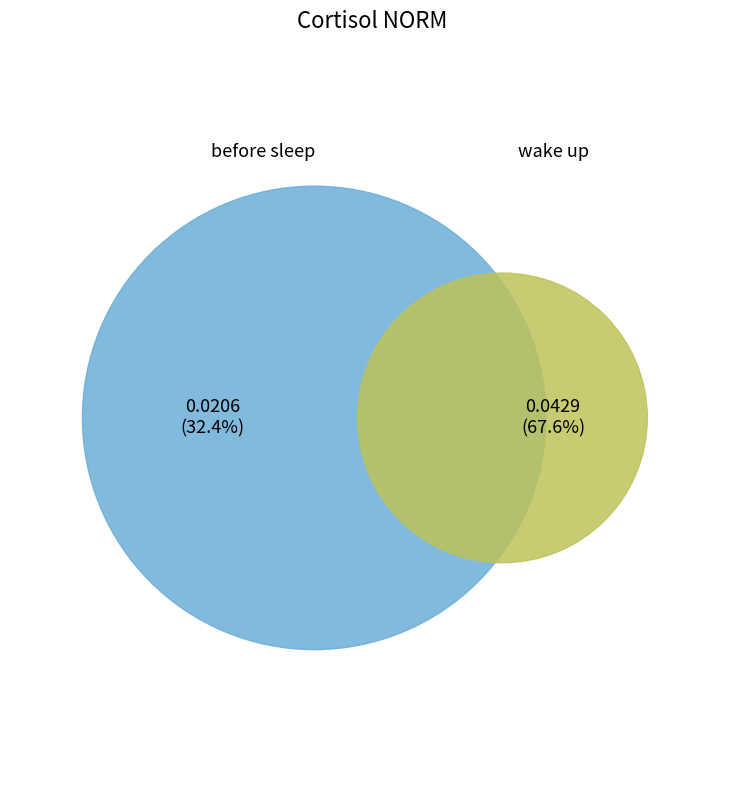

To the nearest percent, what is the average slice percentage?

50%